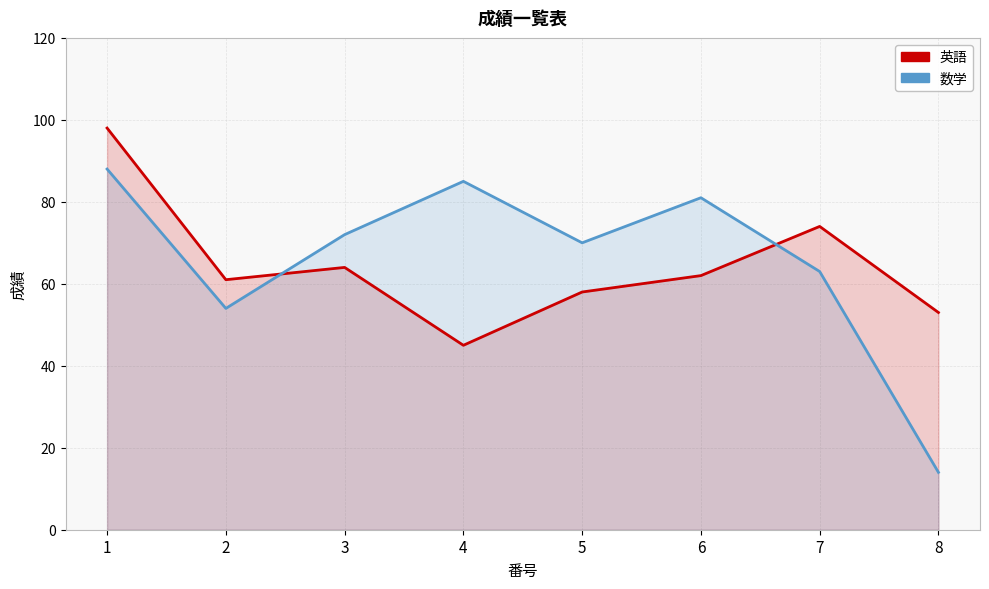

True or false: 数学 and 英語 cross at least once.

True